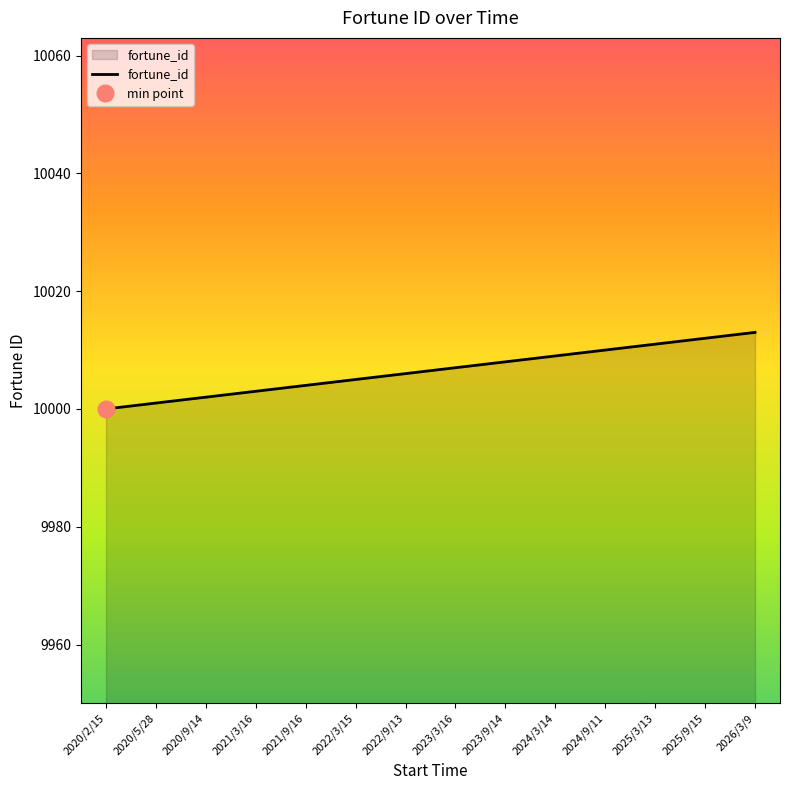

At which category does the chart reach its minimum across all series?

2020/2/15